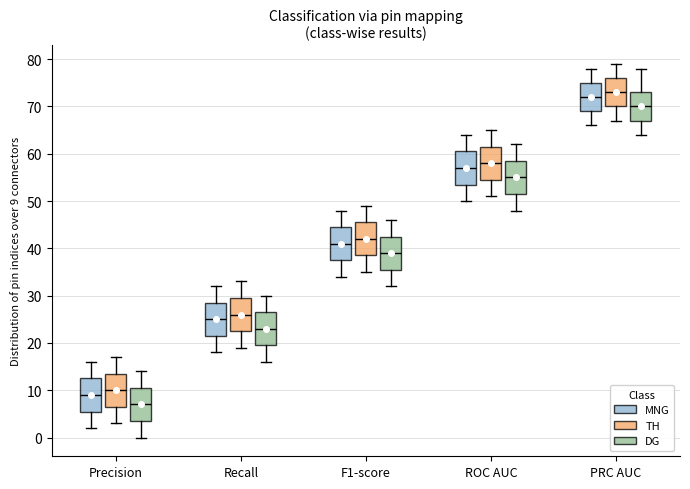

Reading left to right, transcribe this box plot: for each box, give where its median line is, the range the box spans, and where its two whiskers end, as read against the y-axis. The values are not printed on the chart, so give them approximately, as read against the axis.

Precision (MNG): median 9, box 6 to 13, whiskers 2 to 16
Precision (TH): median 10, box 7 to 14, whiskers 3 to 17
Precision (DG): median 7, box 4 to 11, whiskers 0 to 14
Recall (MNG): median 25, box 22 to 29, whiskers 18 to 32
Recall (TH): median 26, box 23 to 30, whiskers 19 to 33
Recall (DG): median 23, box 20 to 27, whiskers 16 to 30
F1-score (MNG): median 41, box 38 to 45, whiskers 34 to 48
F1-score (TH): median 42, box 39 to 46, whiskers 35 to 49
F1-score (DG): median 39, box 36 to 43, whiskers 32 to 46
ROC AUC (MNG): median 57, box 54 to 61, whiskers 50 to 64
ROC AUC (TH): median 58, box 55 to 62, whiskers 51 to 65
ROC AUC (DG): median 55, box 52 to 59, whiskers 48 to 62
PRC AUC (MNG): median 72, box 69 to 75, whiskers 66 to 78
PRC AUC (TH): median 73, box 70 to 76, whiskers 67 to 79
PRC AUC (DG): median 70, box 67 to 73, whiskers 64 to 78